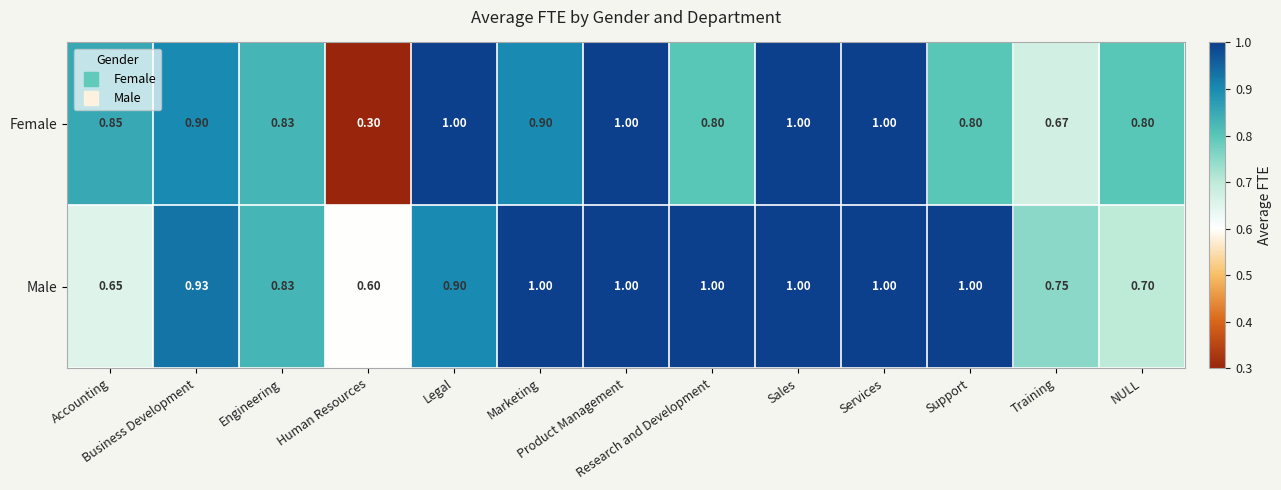

Which series has the widest spread of values?

Female